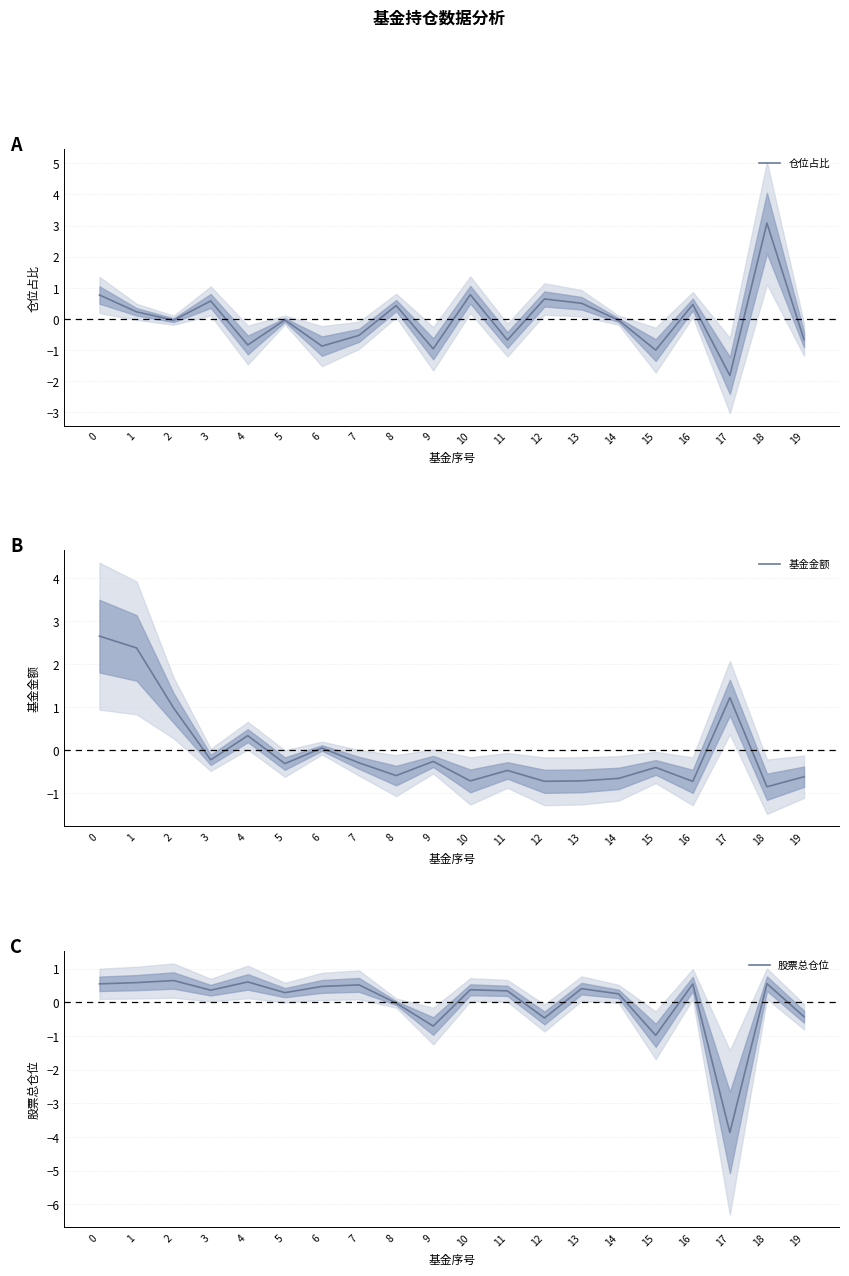

Where is the first local maximum for 股票总仓位?

2